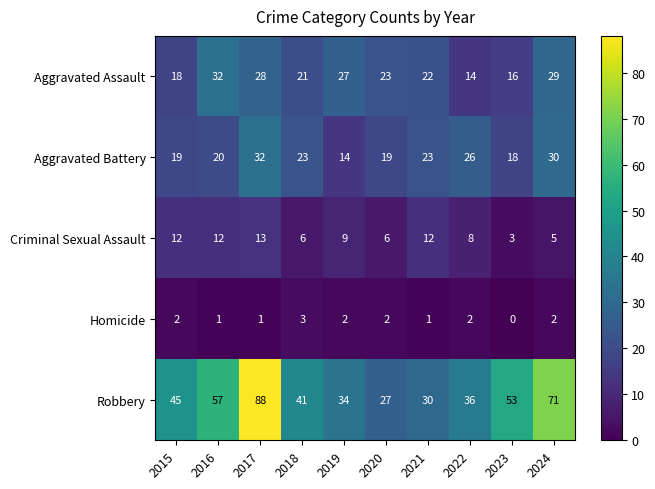

What is the difference between the highest and lowest values at 2023?

53